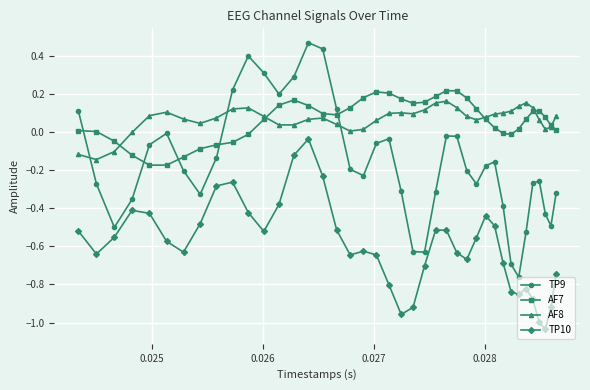

True or false: AF7 and TP10 cross at least once.

False